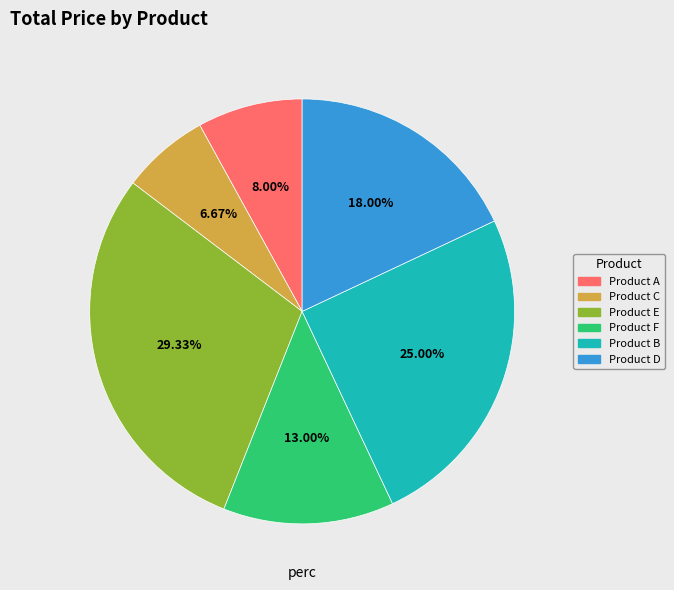

Which has a higher value, Product E or Product D?

Product E